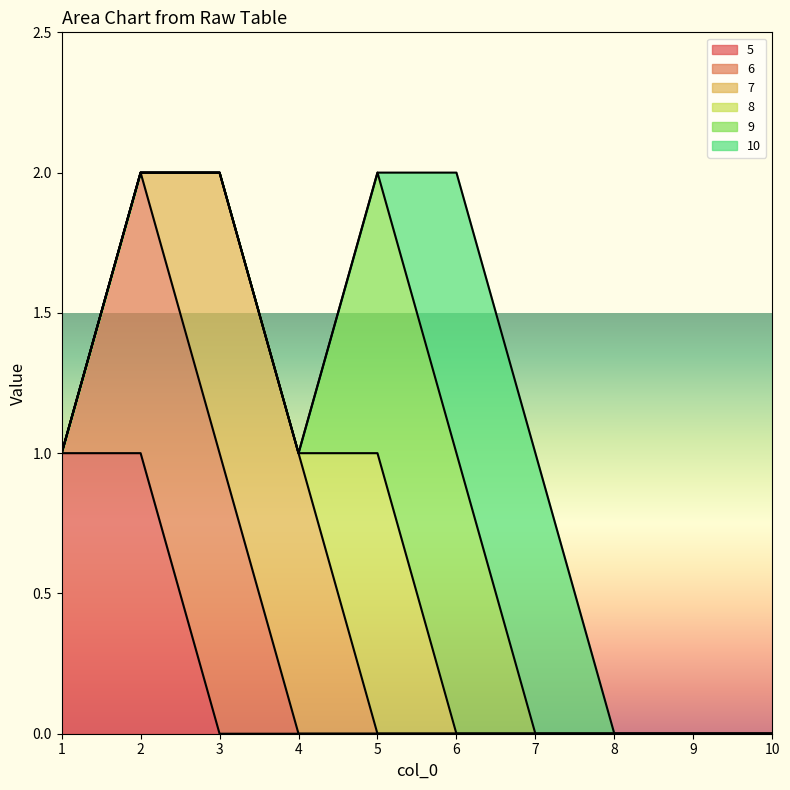

What are all the series names shown in the legend?

5, 6, 7, 8, 9, 10